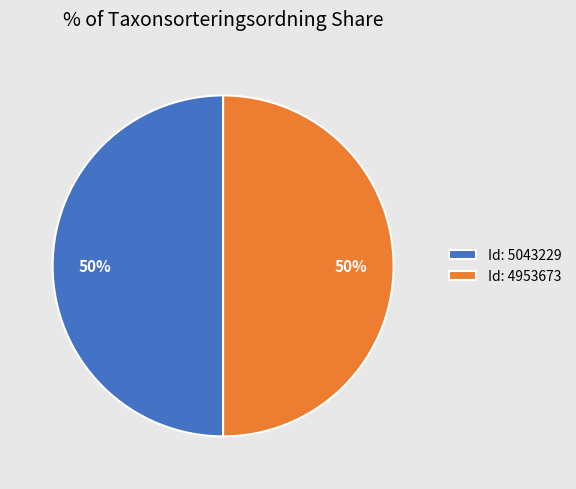

Do Id: 4953673 and Id: 5043229 together represent more than half of the pie?

Yes